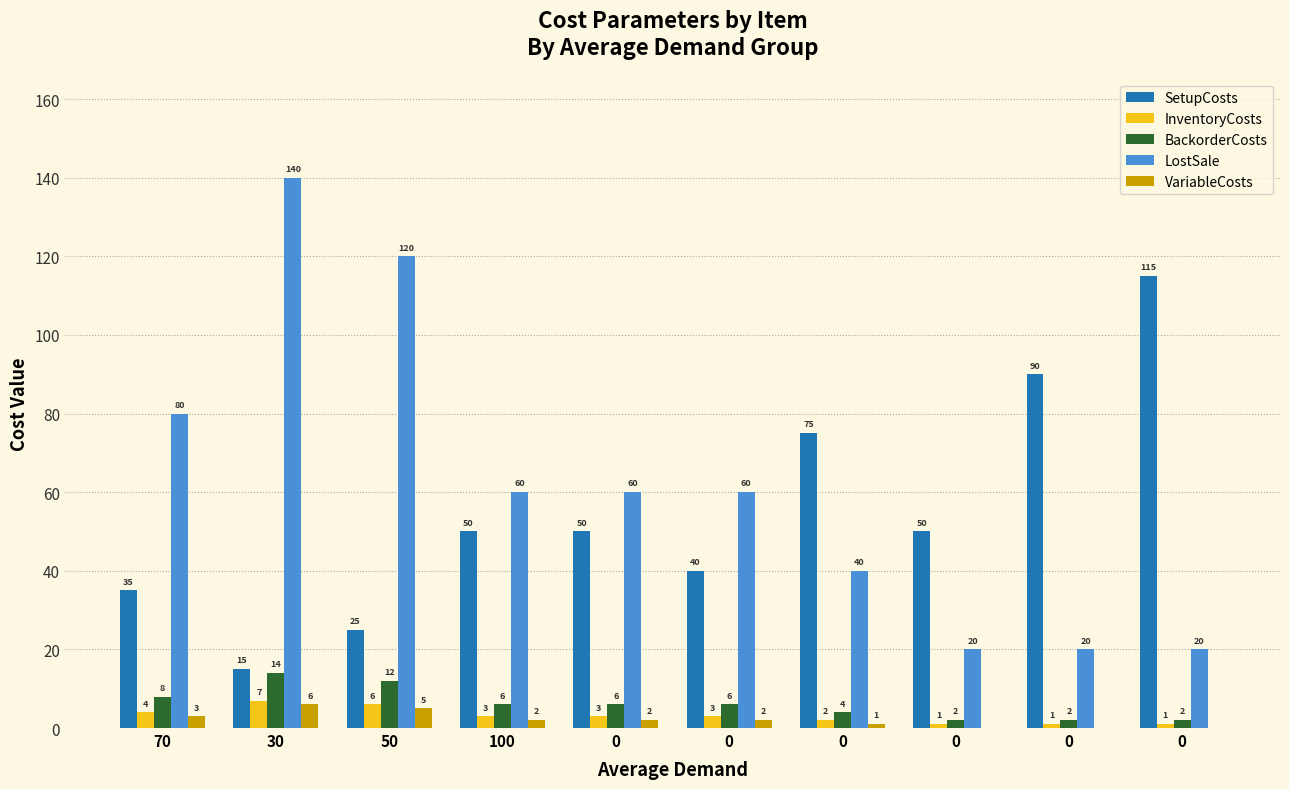

What is the average value of the SetupCosts series?

54